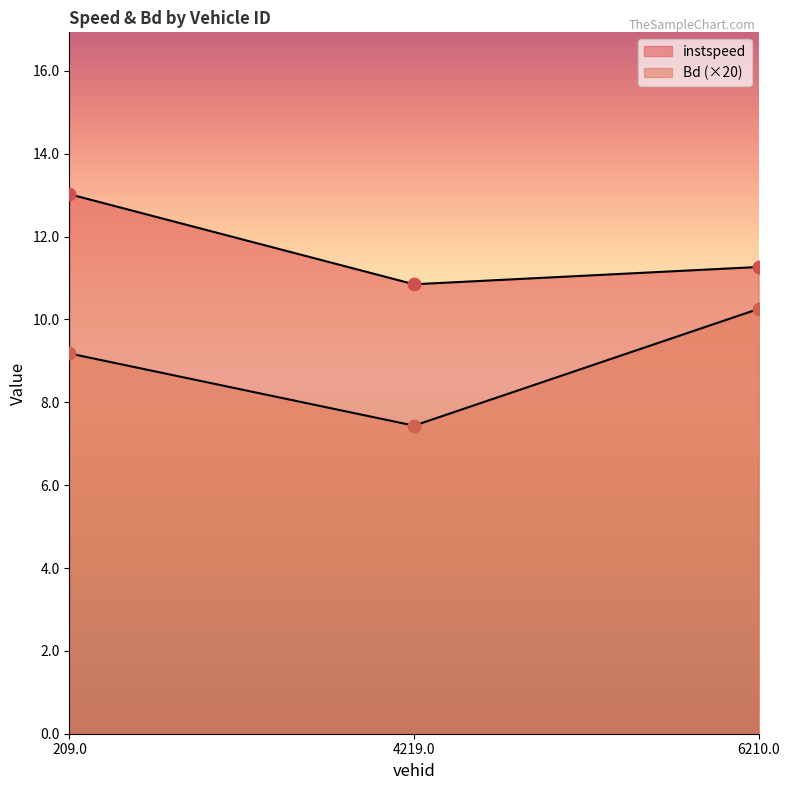

What is the total value across all series at 4219.0?

18.3